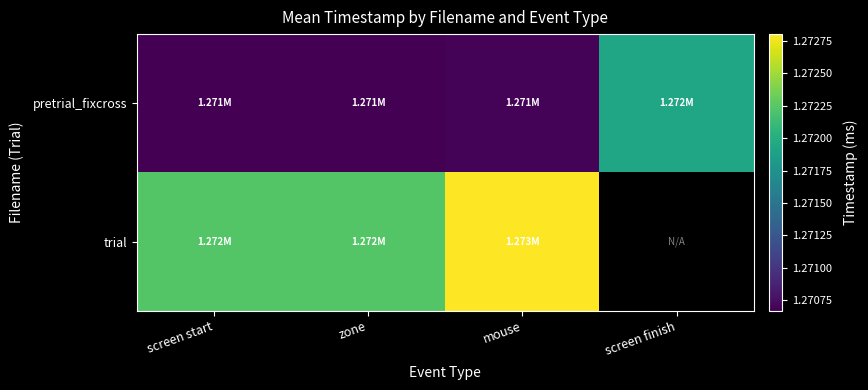

At how many categories does at least one series exceed 1272099?

3